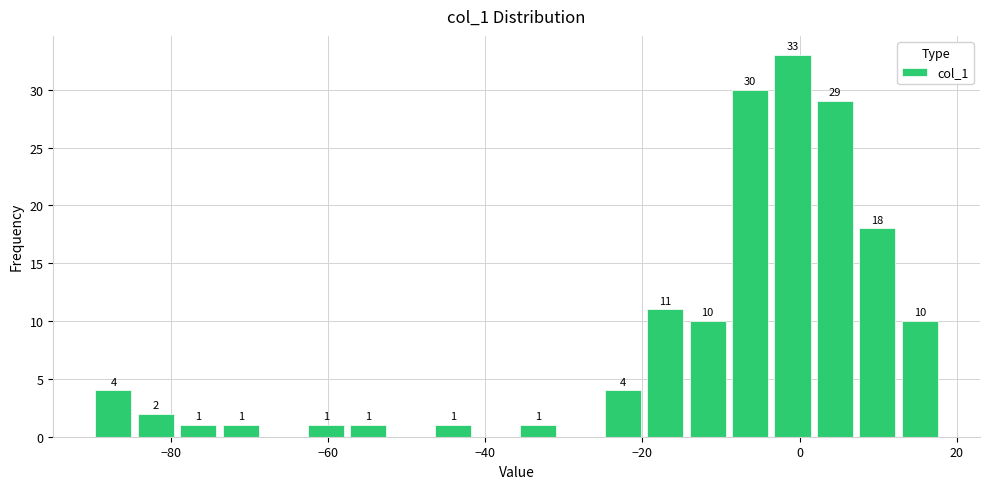

Read against the x-axis, roughly where is the centre of the tallest bar?

0